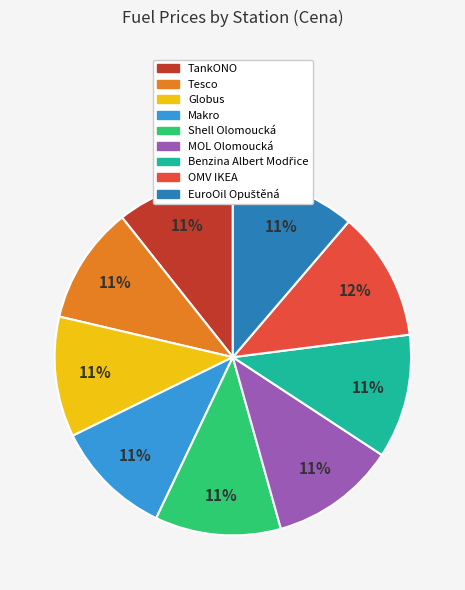

Is Shell Olomoucká the majority of the pie?

No